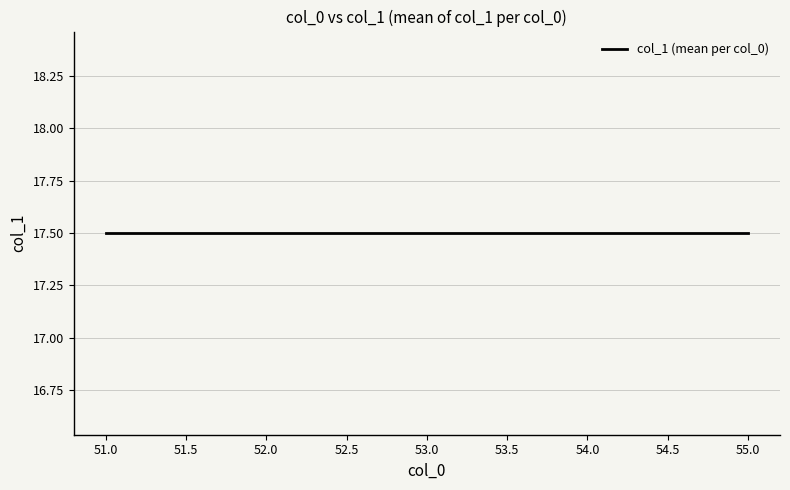

Is this an area chart (filled region under the line)?

No